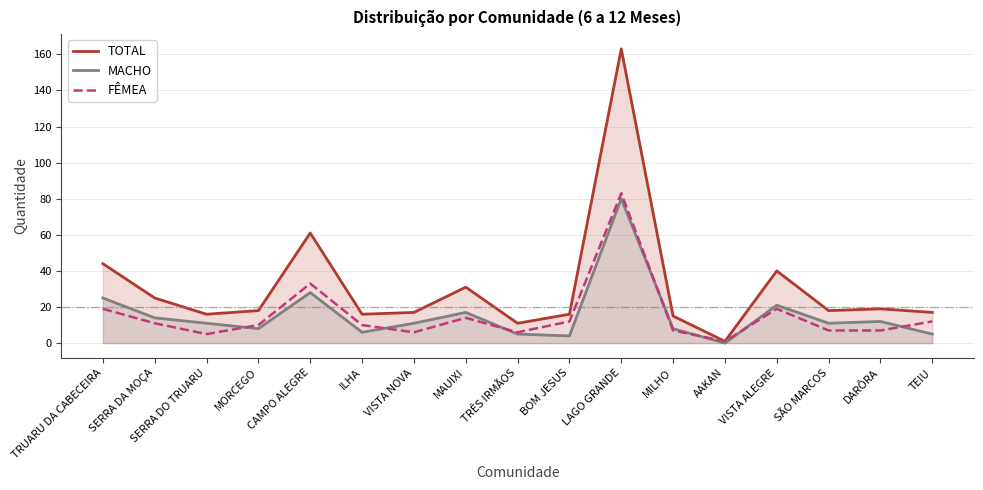

What is the value of the FÊMEA point at the 3rd from the left?

5